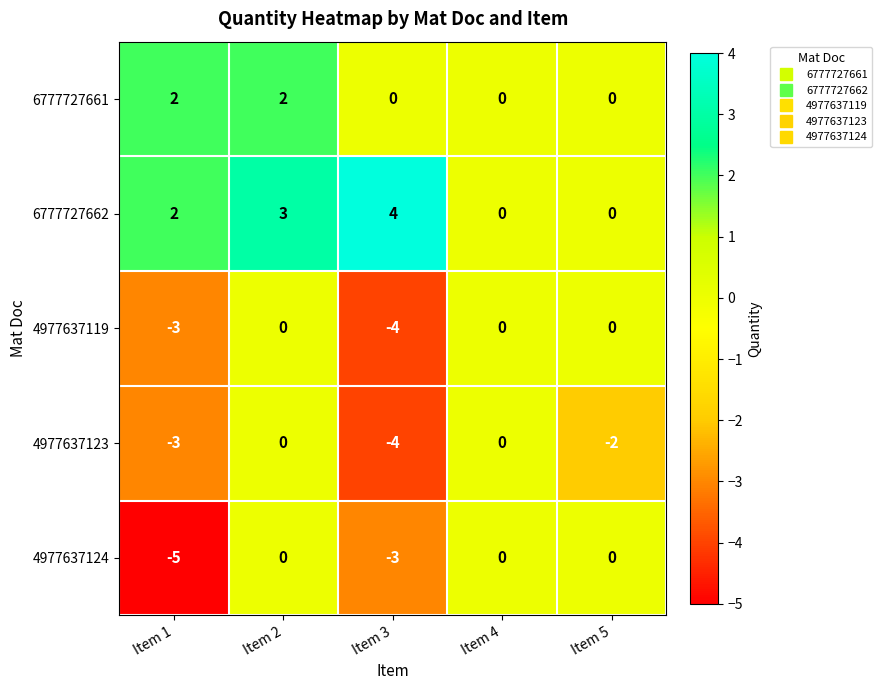

Is it true that 4977637124 equals 0 at Item 5?

True